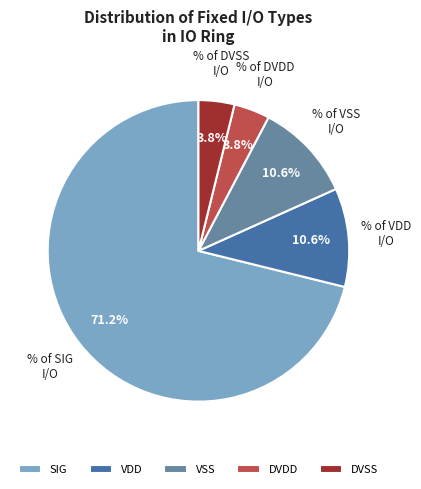

How many slices are in this pie chart?

5